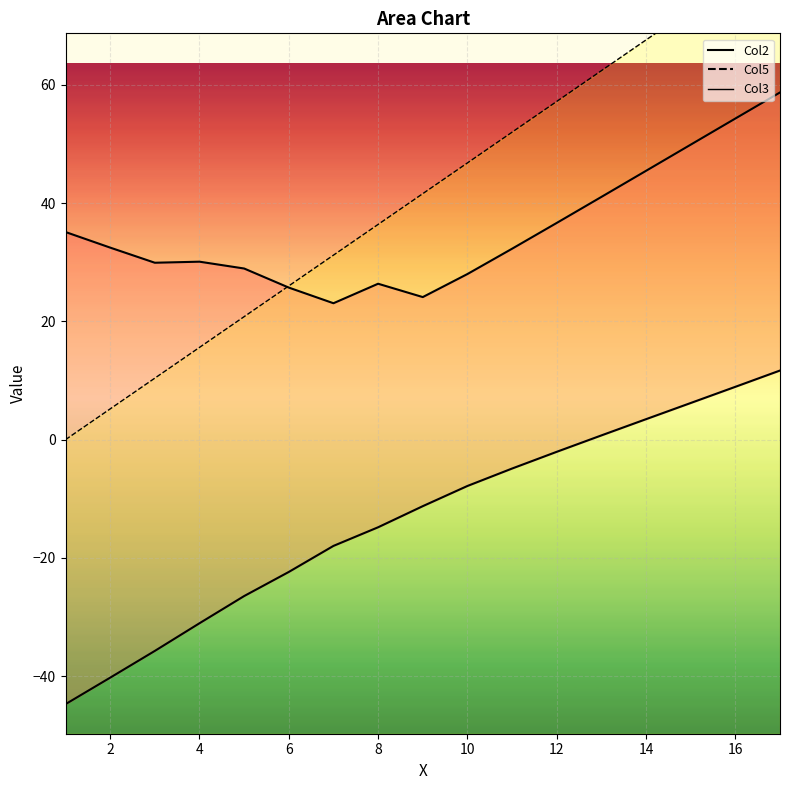

At which category is the sum across all series the highest?

17